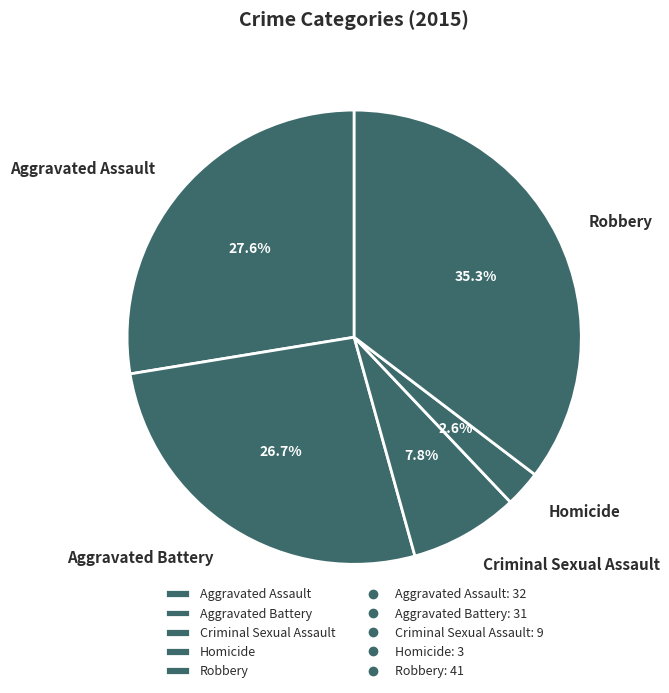

Is there a majority slice in this chart?

No